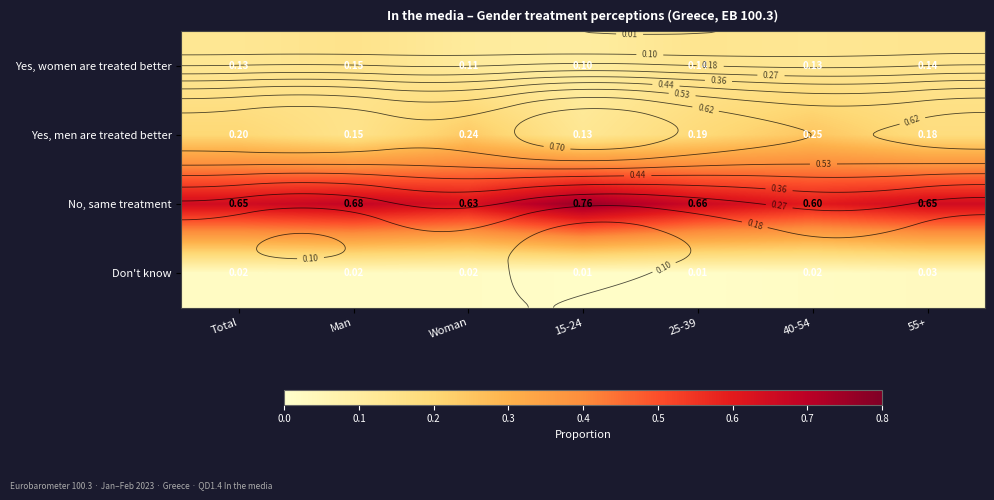

True or false: Yes, men are treated better has a value of 0.1 at 55+.

False